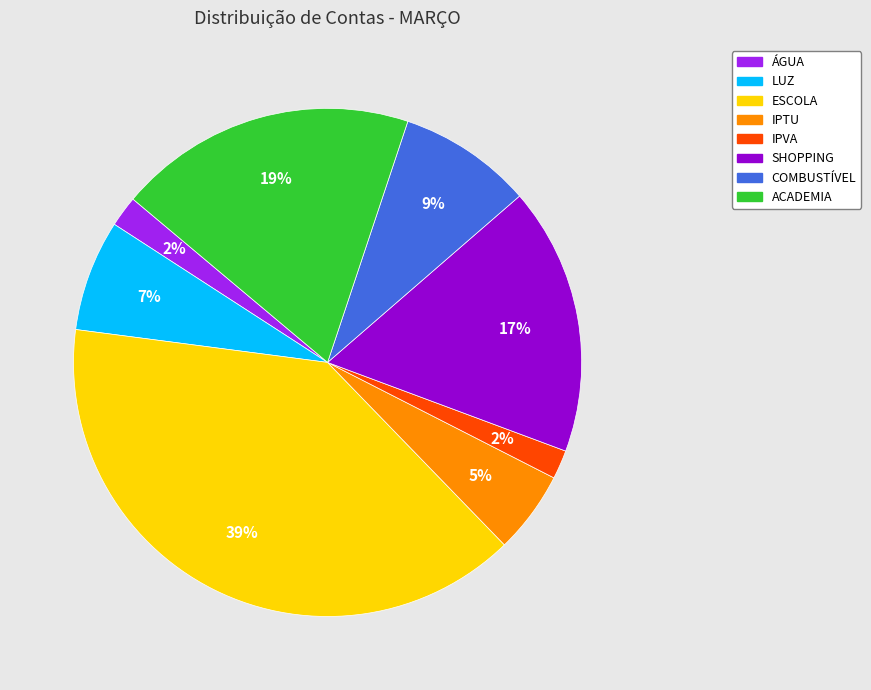

Is the sum of ÁGUA and COMBUSTÍVEL greater than half?

No